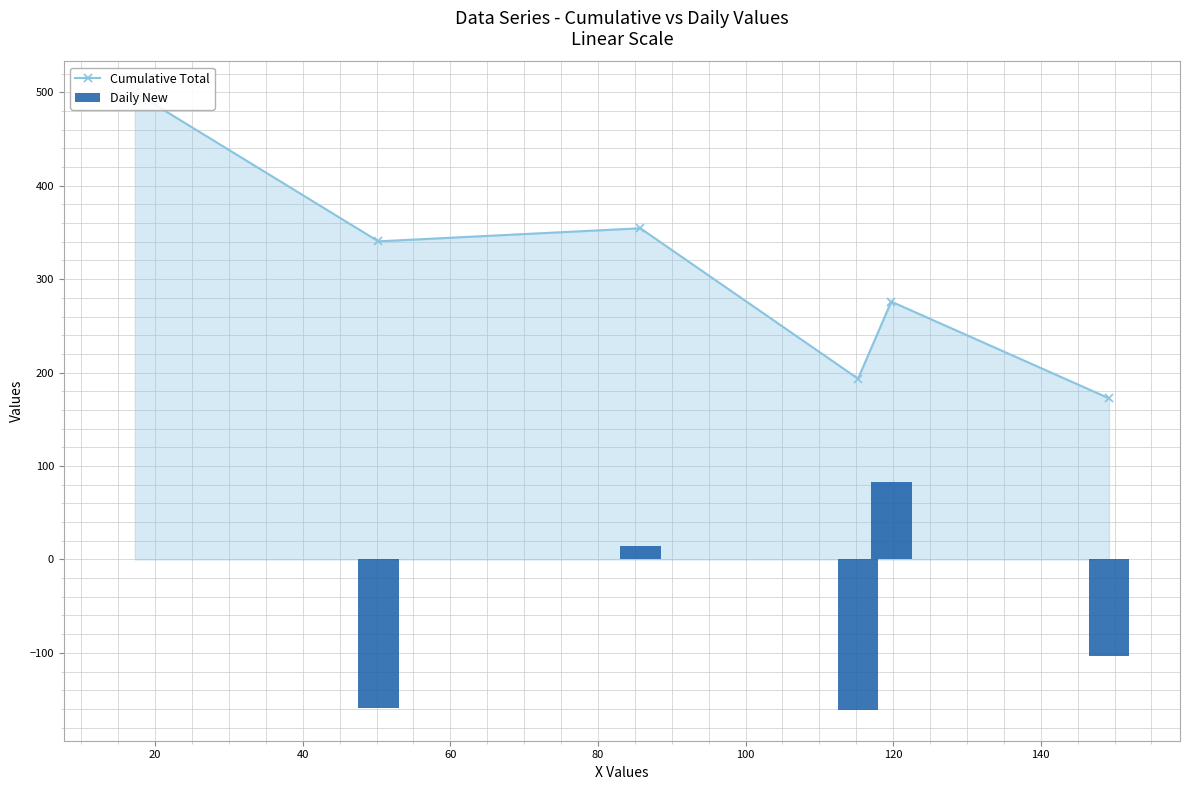

The Daily New series shows -163.1 at 0. True or false?

False